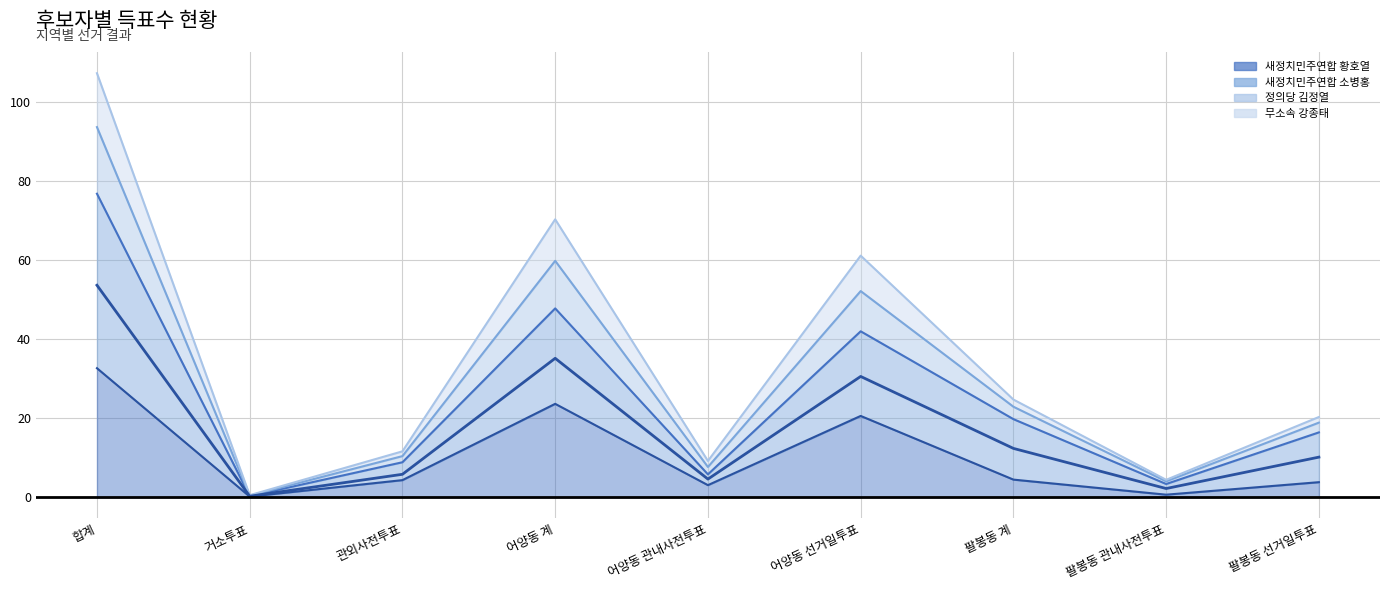

What is the label of the 5th point from the left?

어양동 관내사전투표